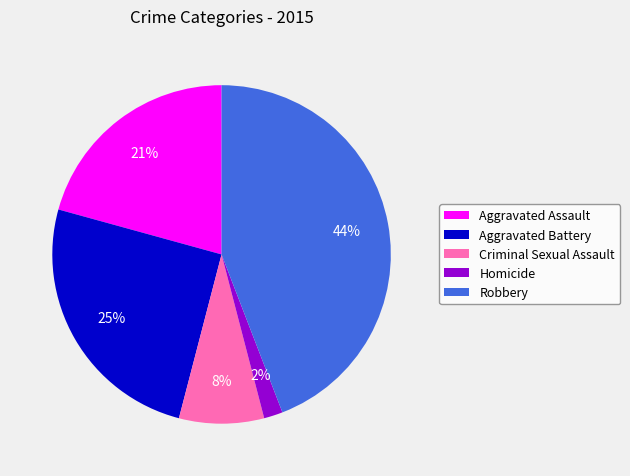

Combined, do Aggravated Battery and Aggravated Assault account for over 50%?

No